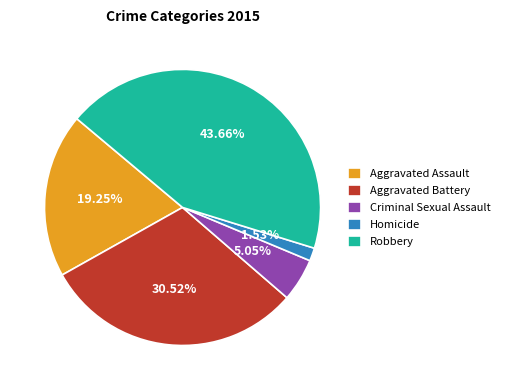

Between Aggravated Battery and Criminal Sexual Assault, which is larger?

Aggravated Battery